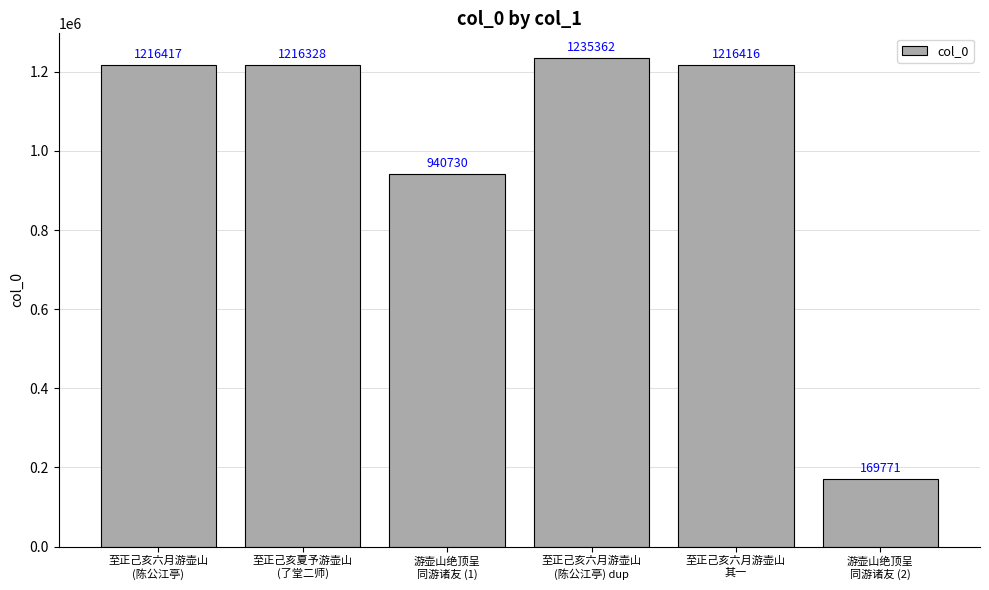

The value at 至正己亥六月游壶山
其一 is 1216416. True or false?

True